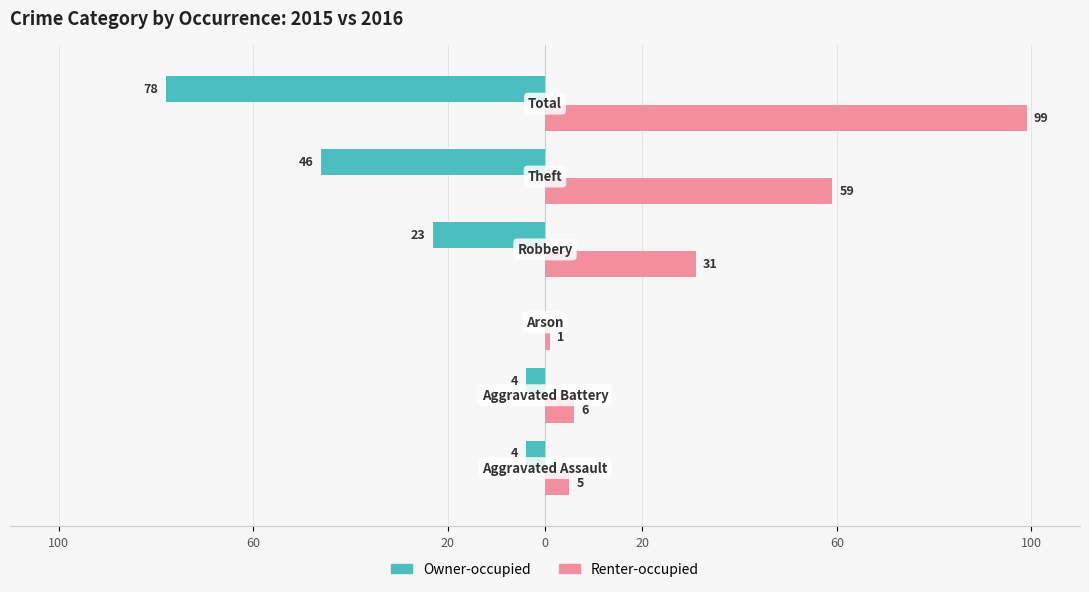

Reading right to left, list all the values displayed in this chart.

Owner-occupied: -78	-46	-23	0	-4	-4
Renter-occupied: 99	59	31	1	6	5